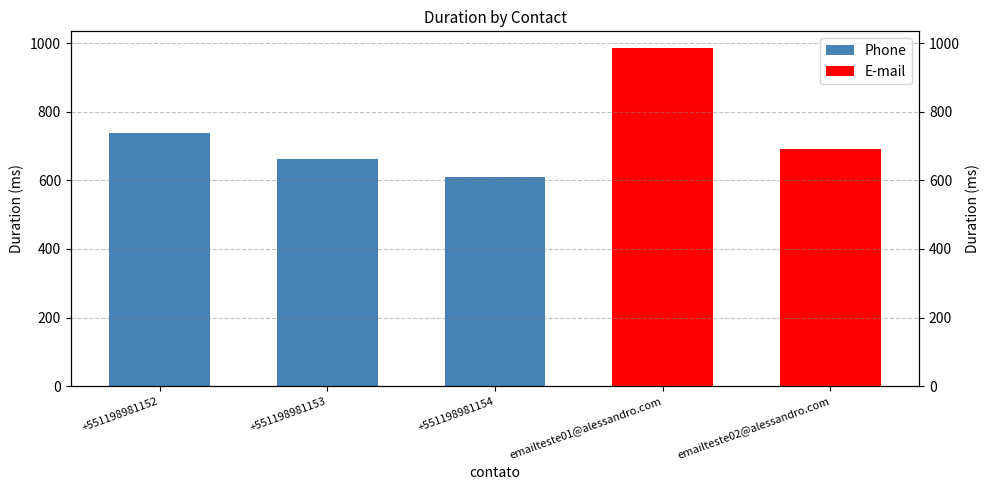

What is the difference between the maximum and second lowest values?

323